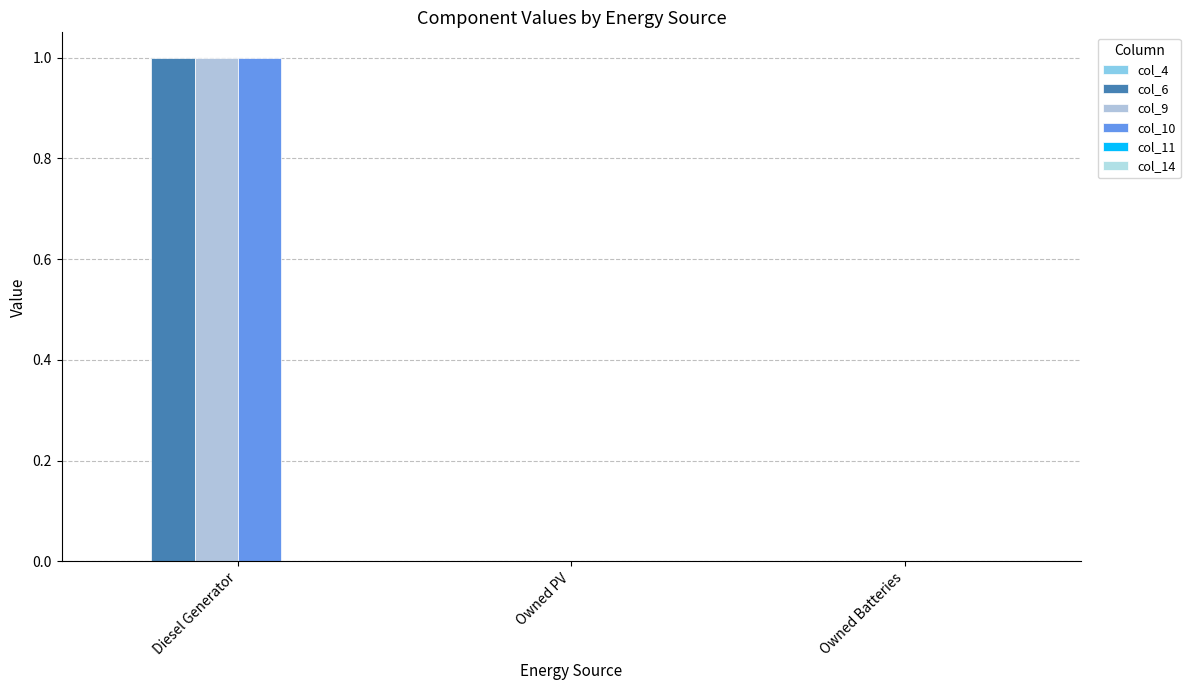

How many data points does each series have?

3